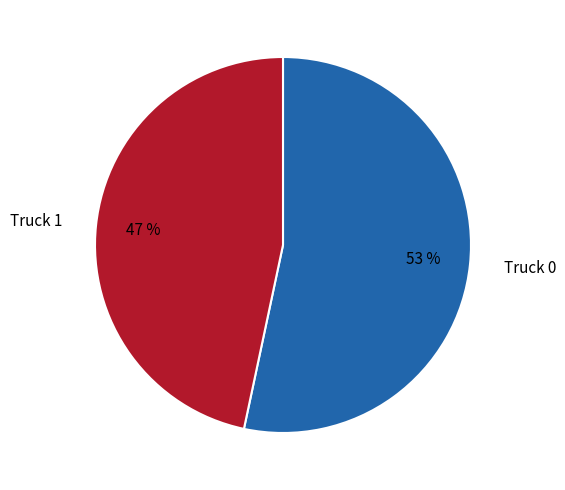

Which has a higher value, Truck 0 or Truck 1?

Truck 0